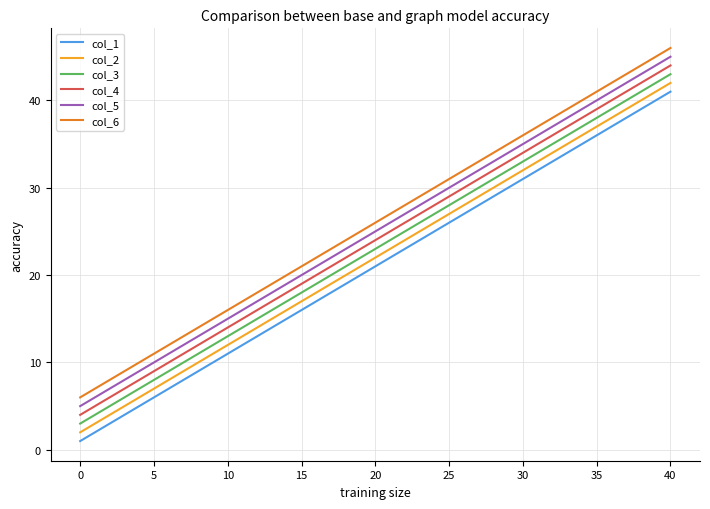

True or false: col_6 and col_3 intersect in this chart.

False